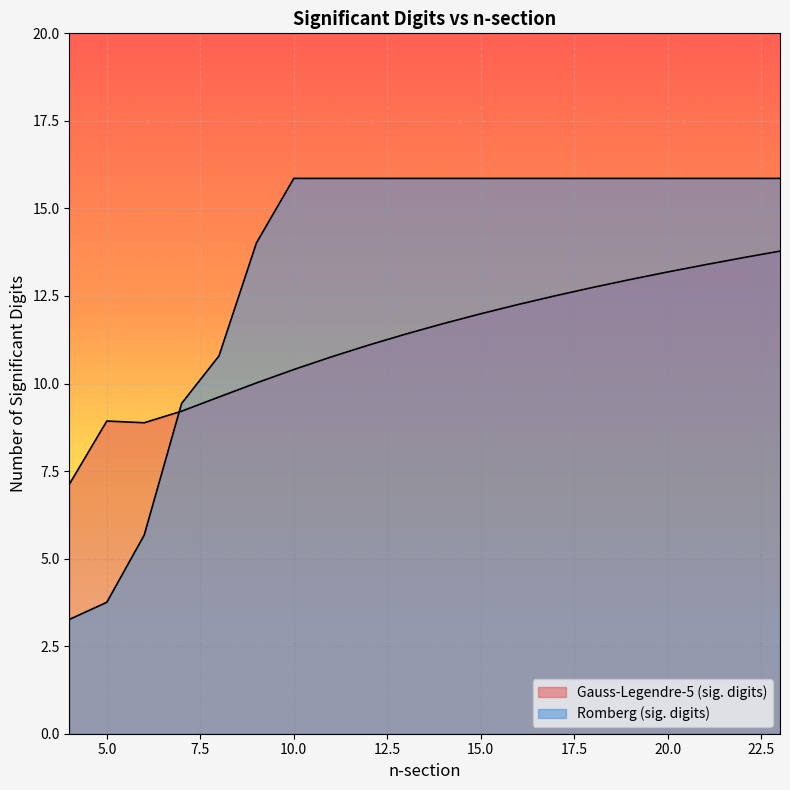

Between which two adjacent categories do Gauss-Legendre-5 (sig. digits) and Romberg (sig. digits) first intersect?

6 and 7